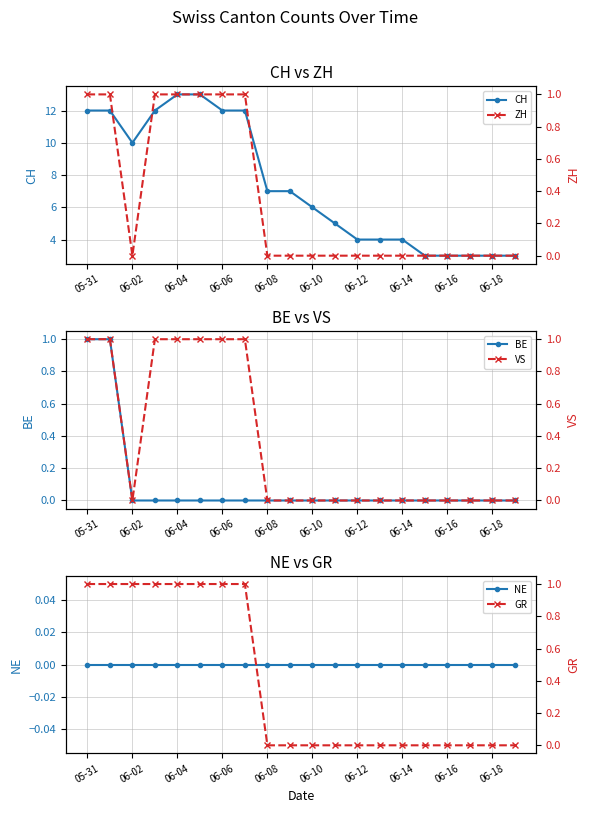

What is the difference between the maximum and minimum values in the BE series?

1